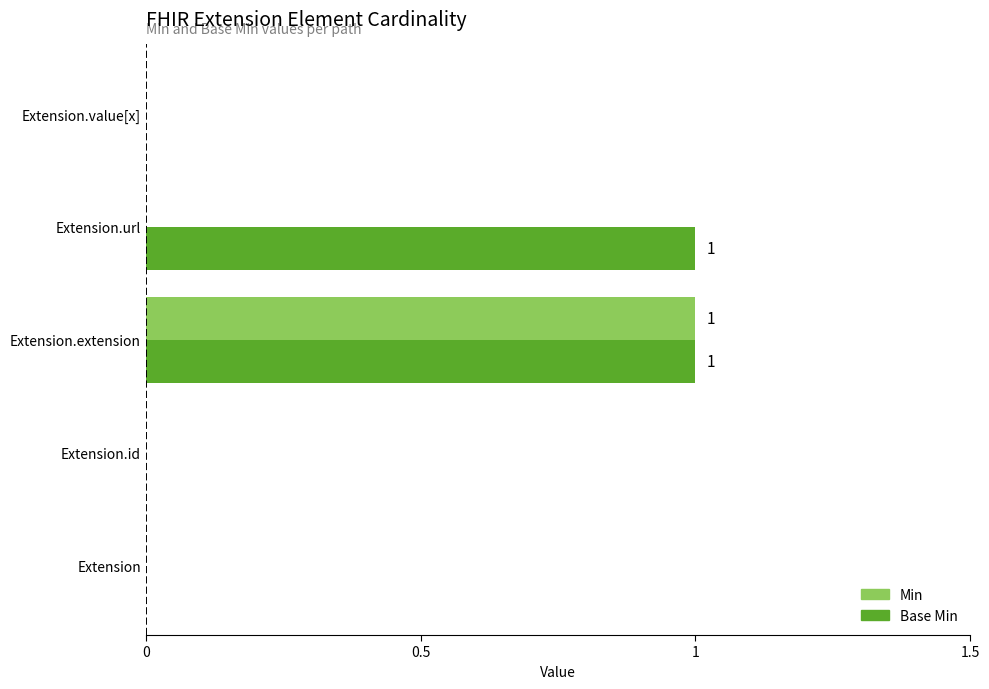

At which category is the sum across all series the highest?

Extension.extension